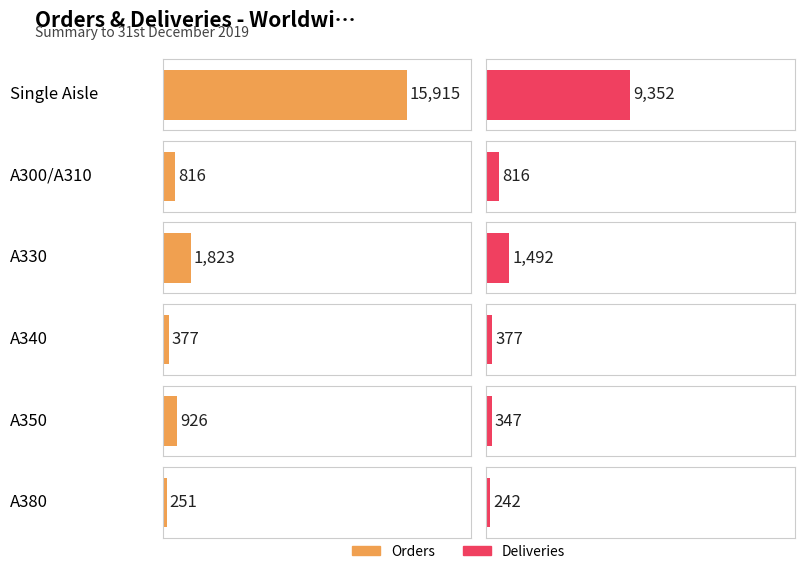

Between A350 and A380, which series saw the biggest shift?

Orders